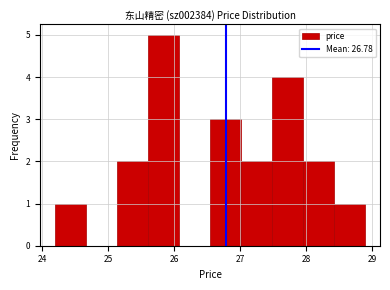

Reading left to right, transcribe this chart: for each bar, give the range it covers on the x-axis and its height. Neither the bar edges nor the heights are printed on the chart, so give them approximately, as read against the axes.

24.2 to 24.7: 1
24.7 to 25.1: 0
25.1 to 25.6: 2
25.6 to 26.1: 5
26.1 to 26.5: 0
26.5 to 27.0: 3
27.0 to 27.5: 2
27.5 to 27.9: 4
27.9 to 28.4: 2
28.4 to 28.9: 1